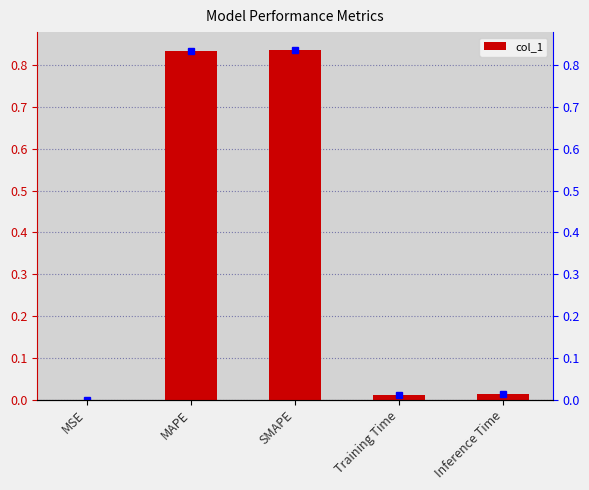

List the labels in order of value, largest first.

SMAPE, MAPE, Inference Time, Training Time, MSE